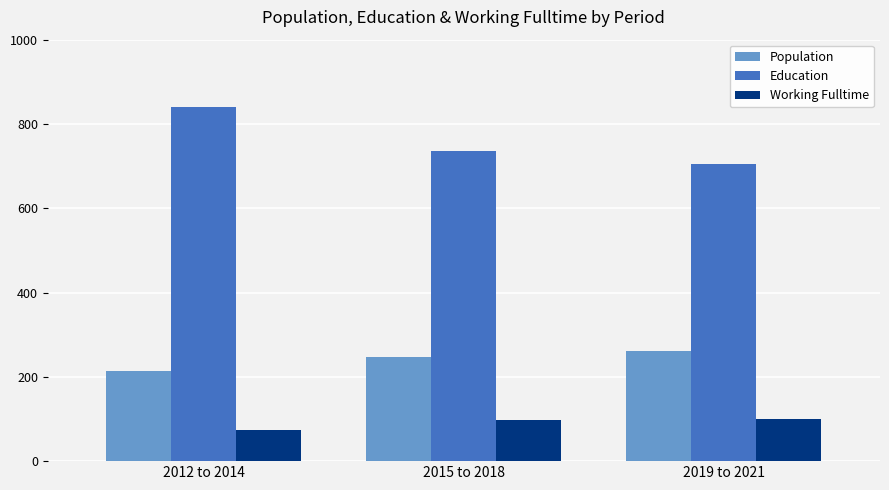

True or false: Working Fulltime has a value of 162 at 2019 to 2021.

False